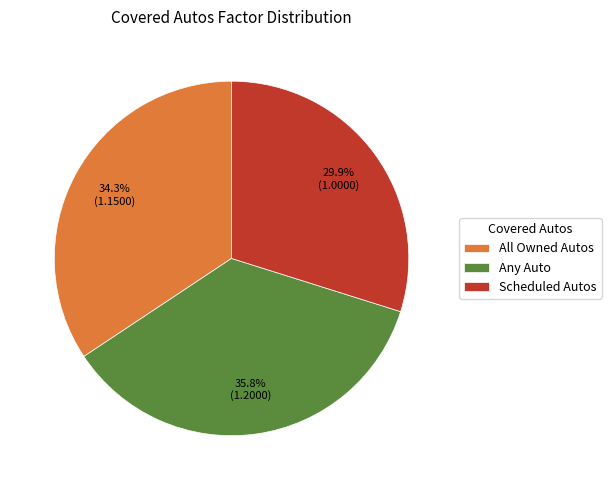

How many segments does this pie chart have?

3